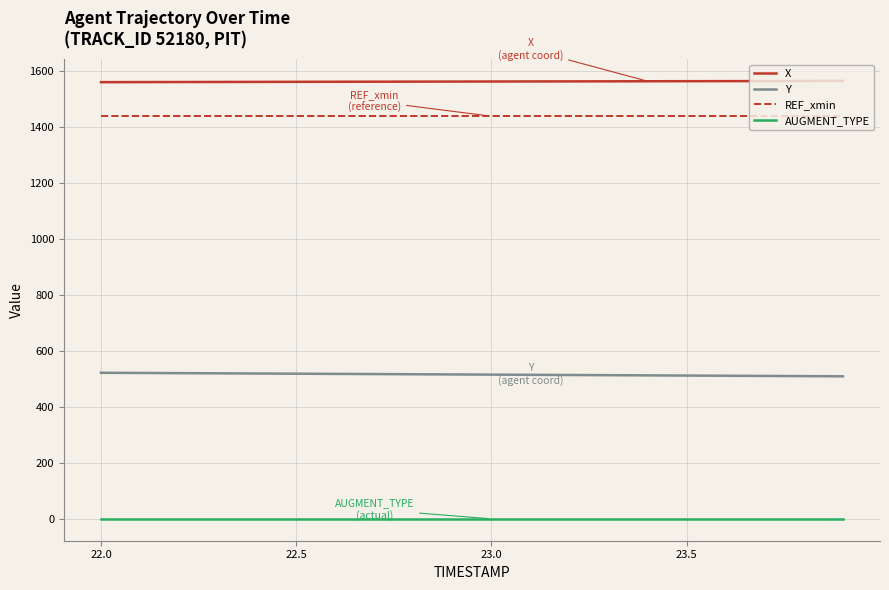

What is the lowest value of the REF_xmin series?

1440.0